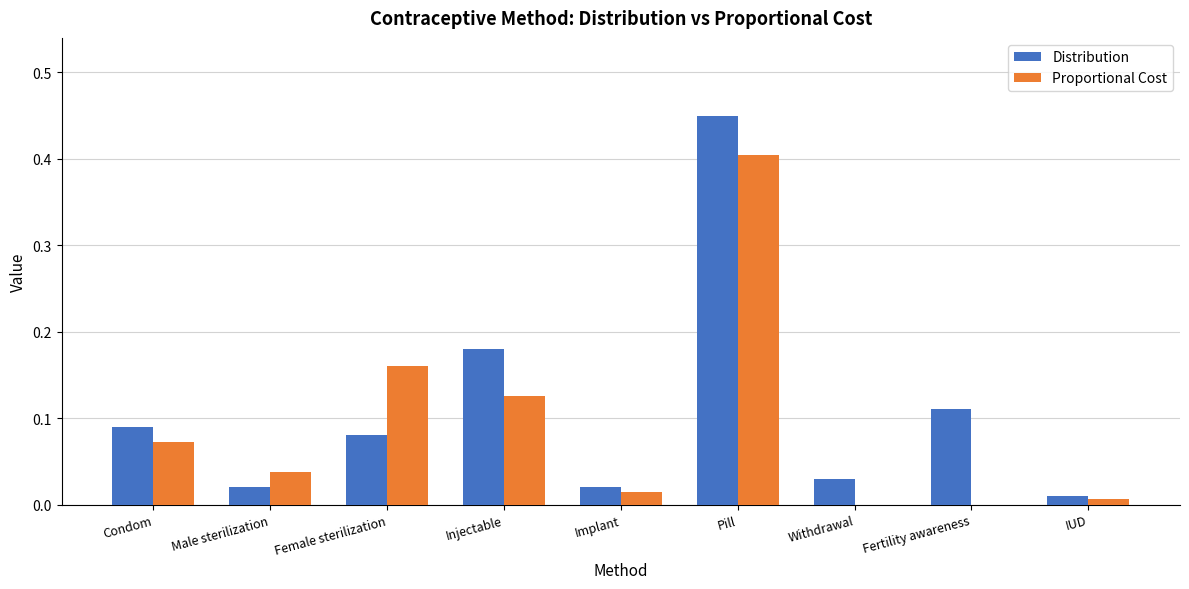

True or false: Distribution has a value of 0.0 at Withdrawal.

True